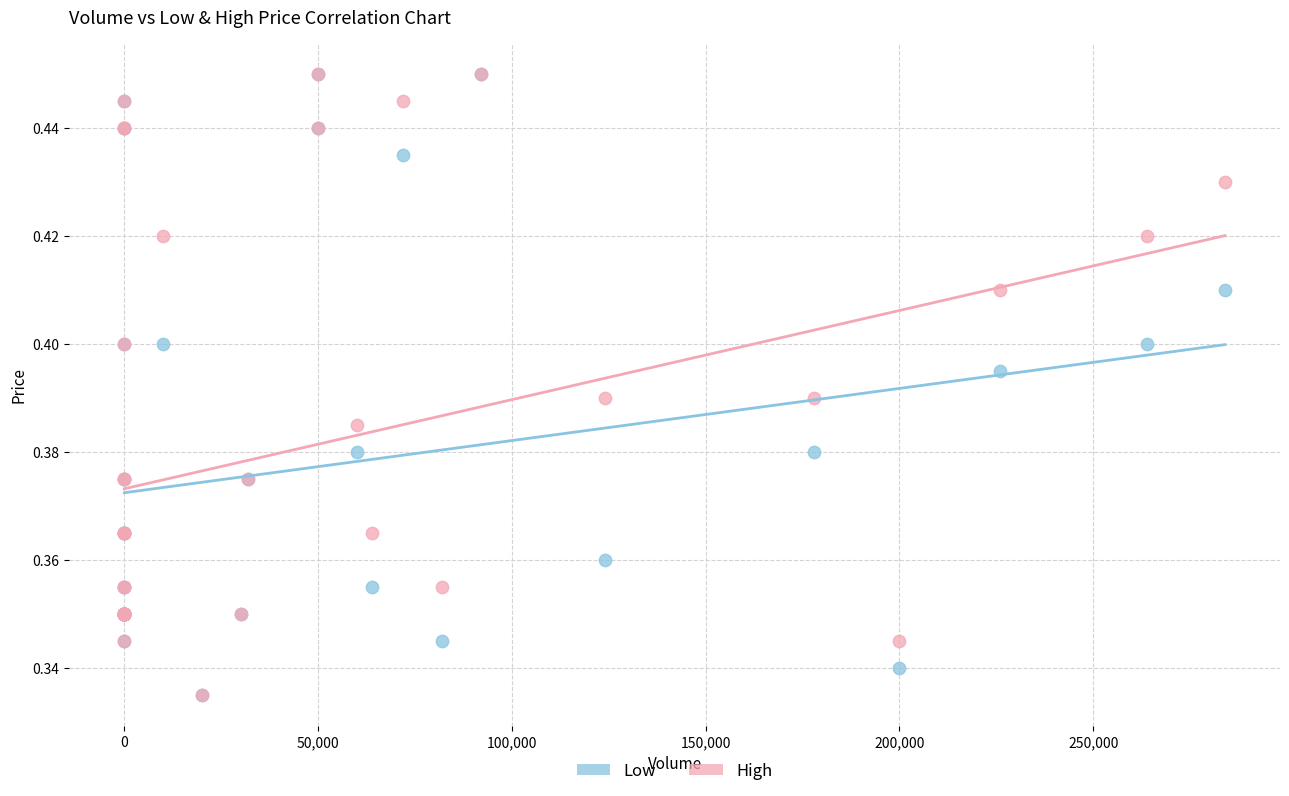

What are all the series names shown in the legend?

Low, High